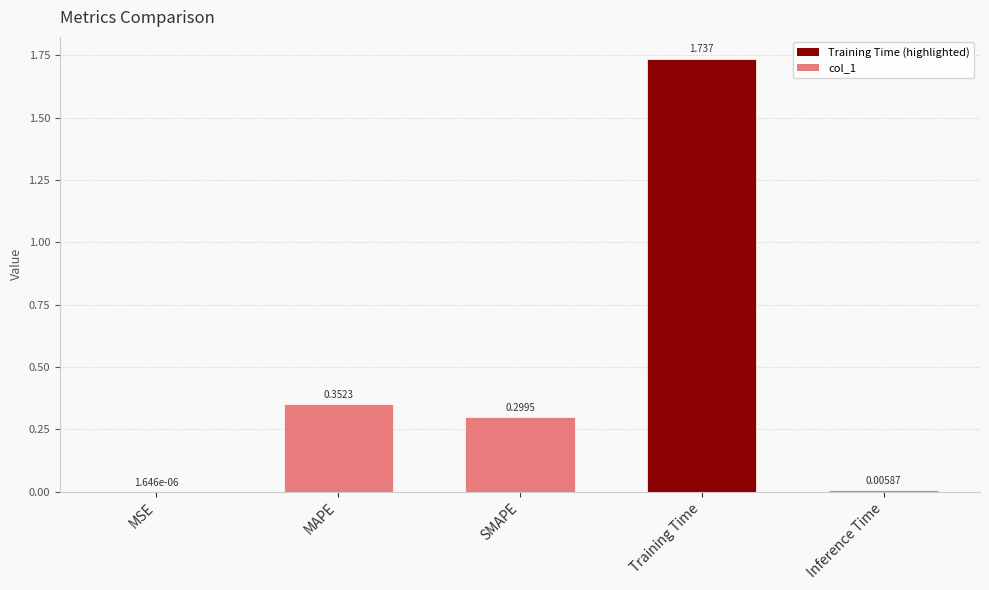

Which category has the highest value across all series?

Training Time